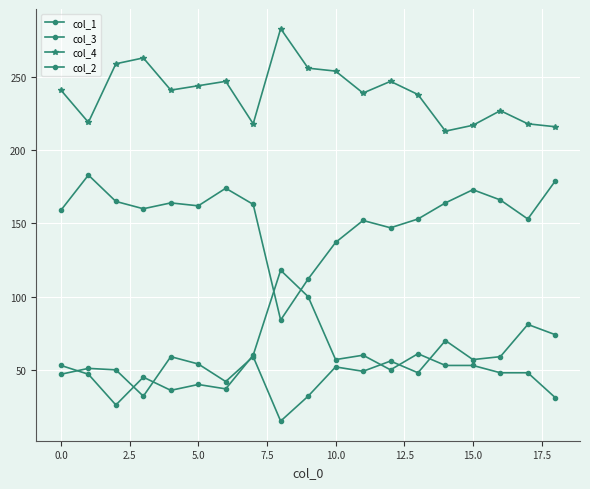

How many values in the col_1 series are below 162?

9